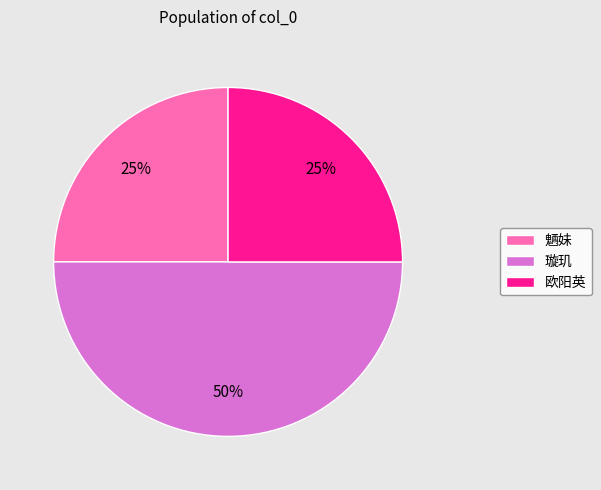

Does 魉妹 represent more than half of the total?

No